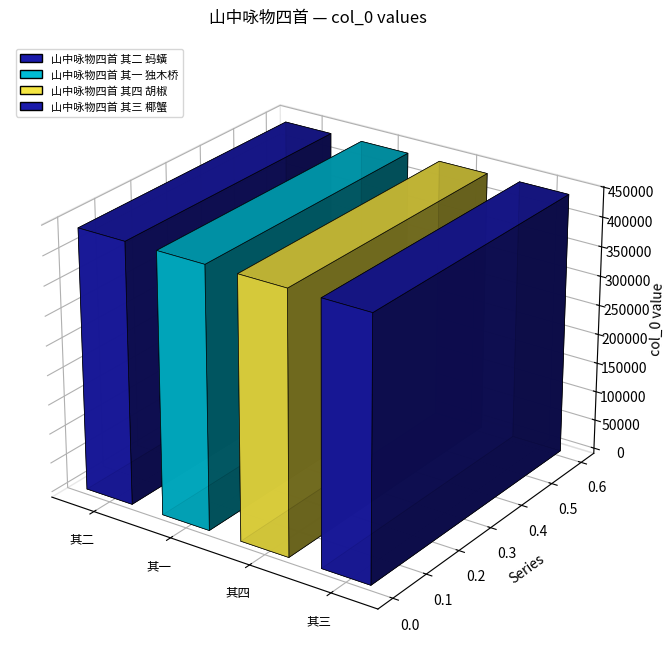

Reading right to left, list all the values displayed in this chart.

山中咏物四首 其三 椰蟹=441977	山中咏物四首 其四 胡椒=441978	山中咏物四首 其一 独木桥=441975	山中咏物四首 其二 蚂蟥=441976